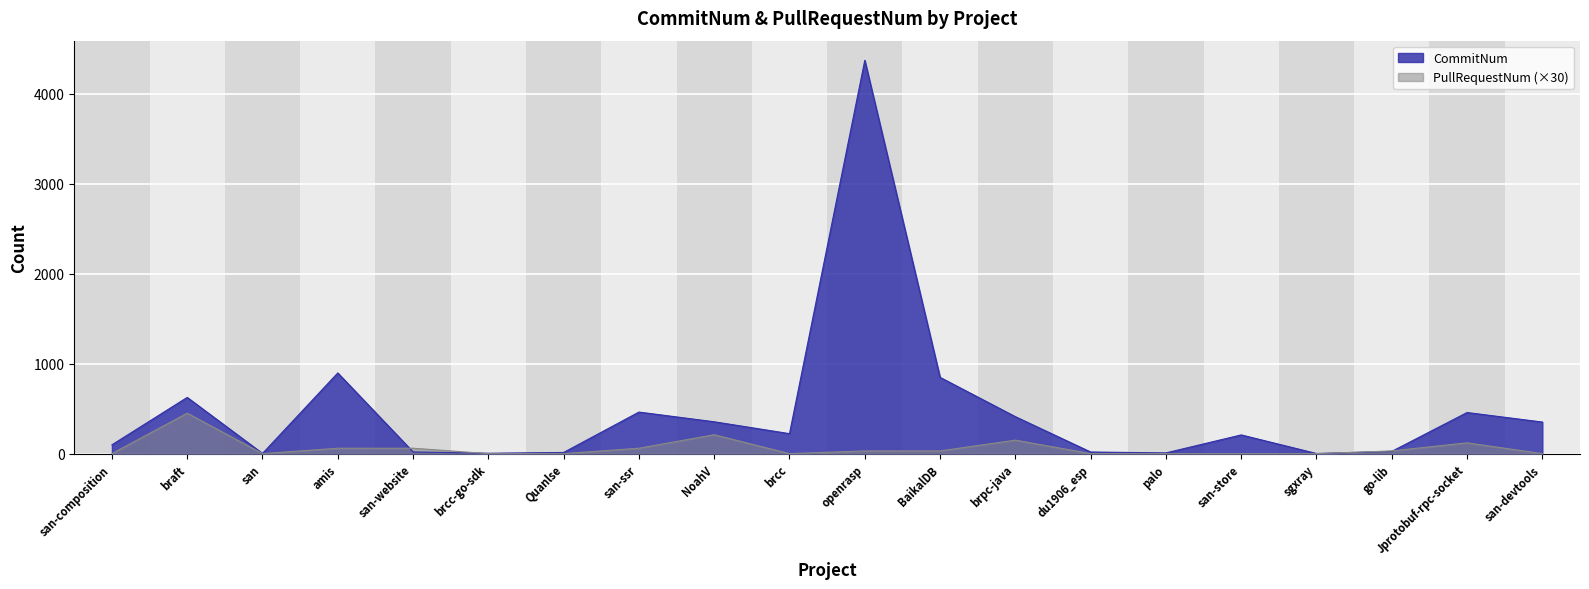

What is the label of the 5th point from the right?

san-store